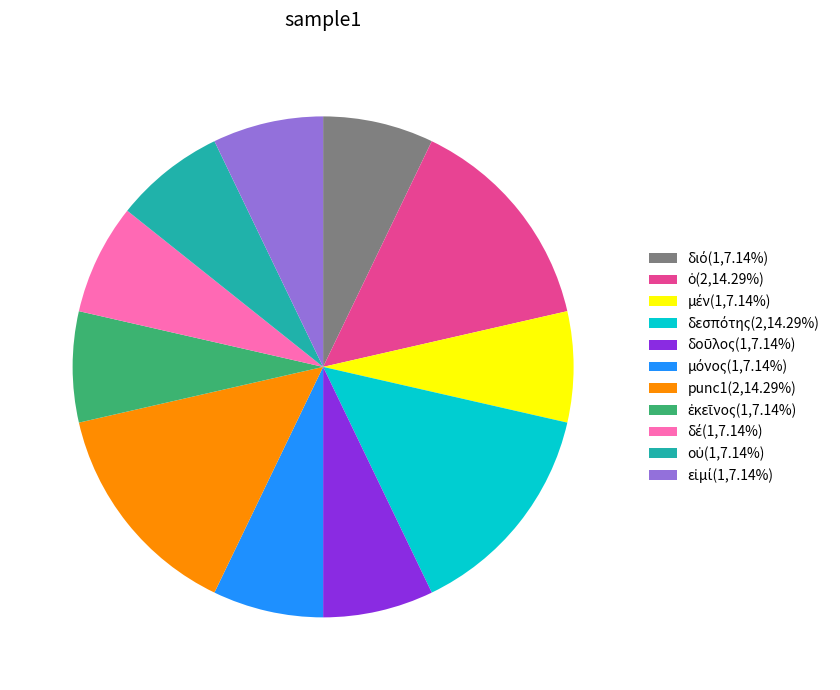

Is there any slice that represents more than half of the pie?

No